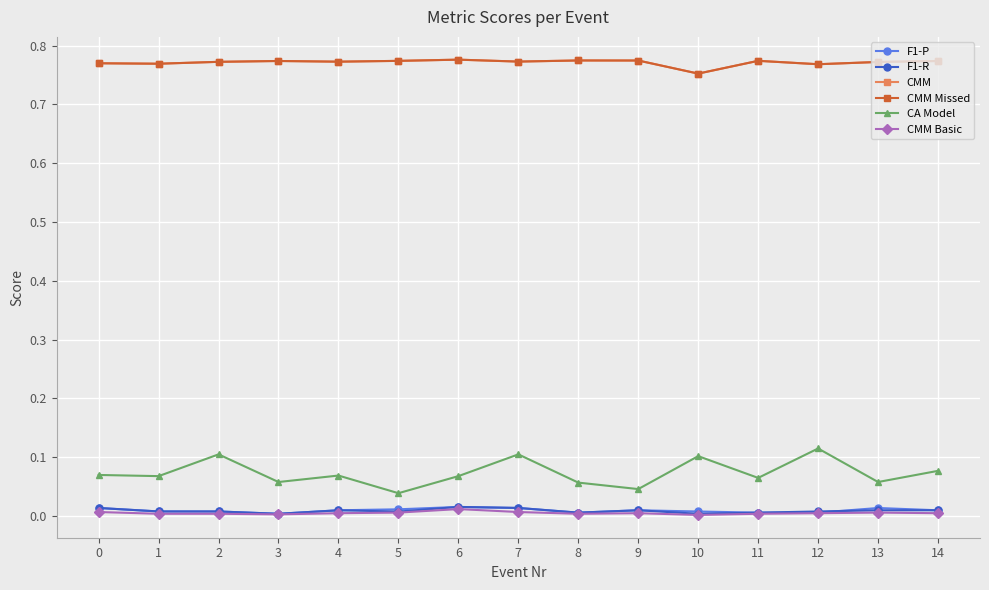

Reading left to right, transcribe all the data shown in this chart.

F1-P: 0.0	0.0	0.0	0.0	0.0	0.0	0.0	0.0	0.0	0.0	0.0	0.0	0.0	0.0	0.0
F1-R: 0.0	0.0	0.0	0.0	0.0	0.0	0.0	0.0	0.0	0.0	0.0	0.0	0.0	0.0	0.0
CMM: 0.8	0.8	0.8	0.8	0.8	0.8	0.8	0.8	0.8	0.8	0.8	0.8	0.8	0.8	0.8
CMM Missed: 0.8	0.8	0.8	0.8	0.8	0.8	0.8	0.8	0.8	0.8	0.8	0.8	0.8	0.8	0.8
CA Model: 0.1	0.1	0.1	0.1	0.1	0.0	0.1	0.1	0.1	0.0	0.1	0.1	0.1	0.1	0.1
CMM Basic: 0.0	0.0	0.0	0.0	0.0	0.0	0.0	0.0	0.0	0.0	0.0	0.0	0.0	0.0	0.0